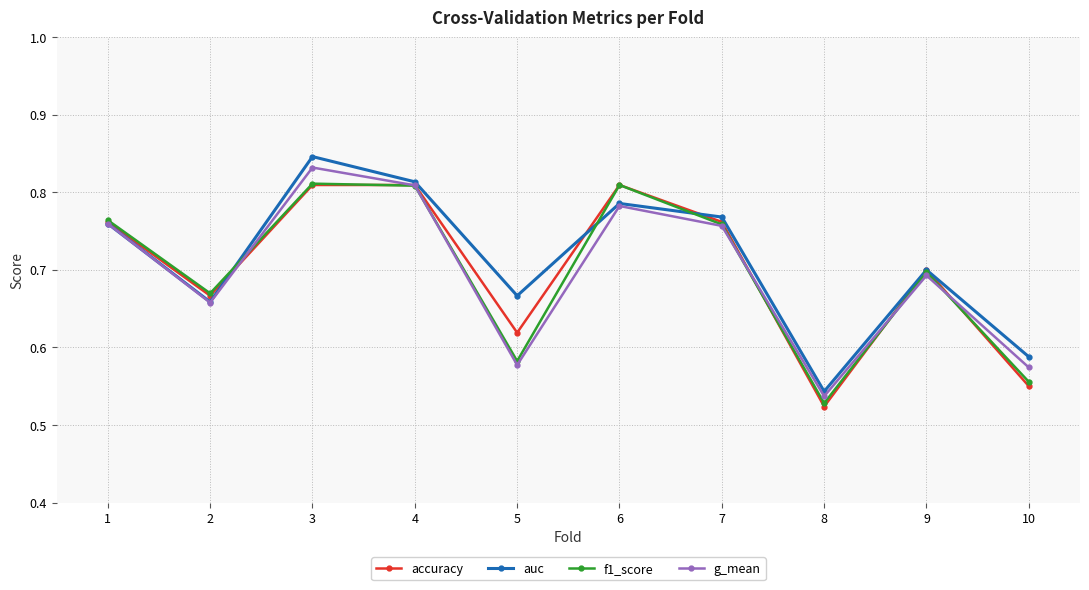

How many f1_score values are between 0 and 1?

10